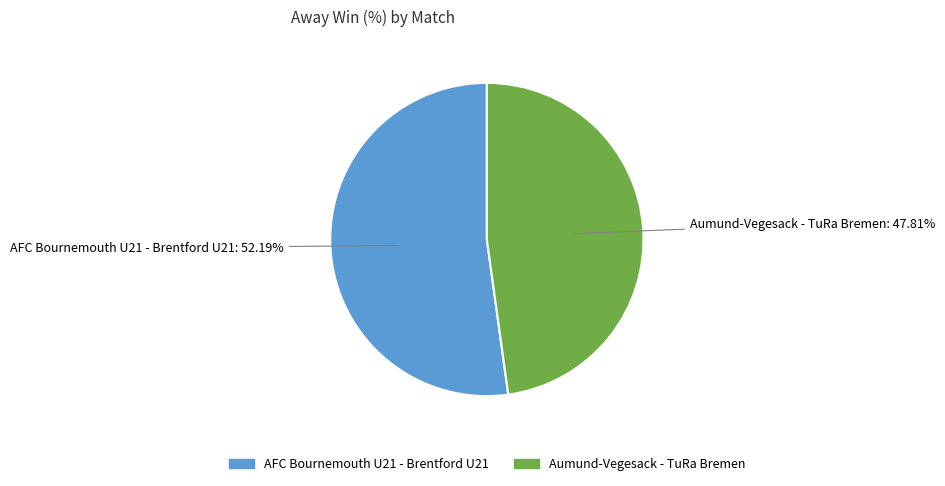

Is there a majority slice in this chart?

Yes